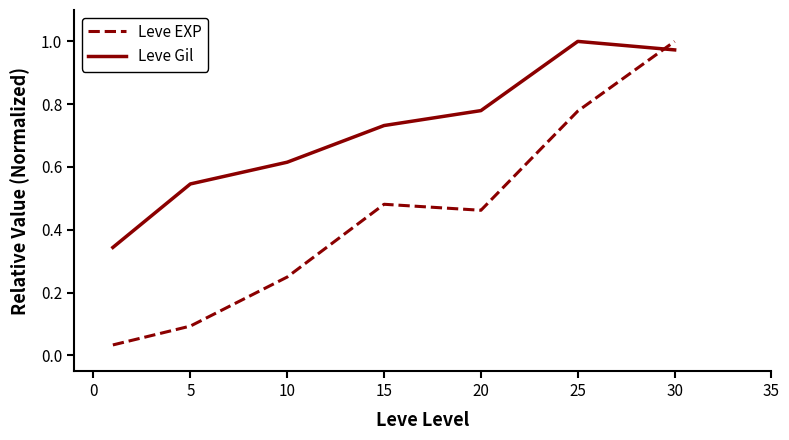

How many interior local peaks does the Leve EXP series have?

1